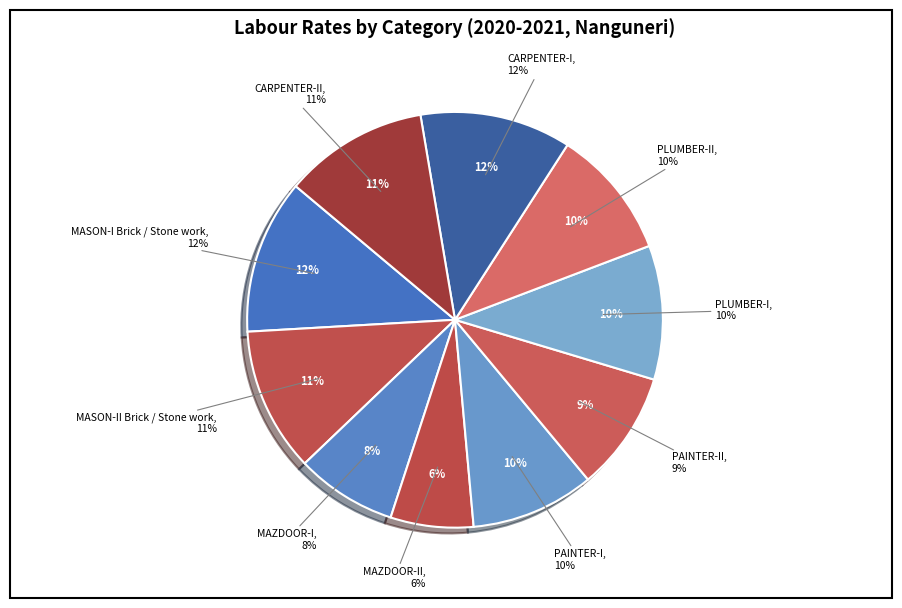

Is it true that PAINTER-II is 9% of the pie?

True